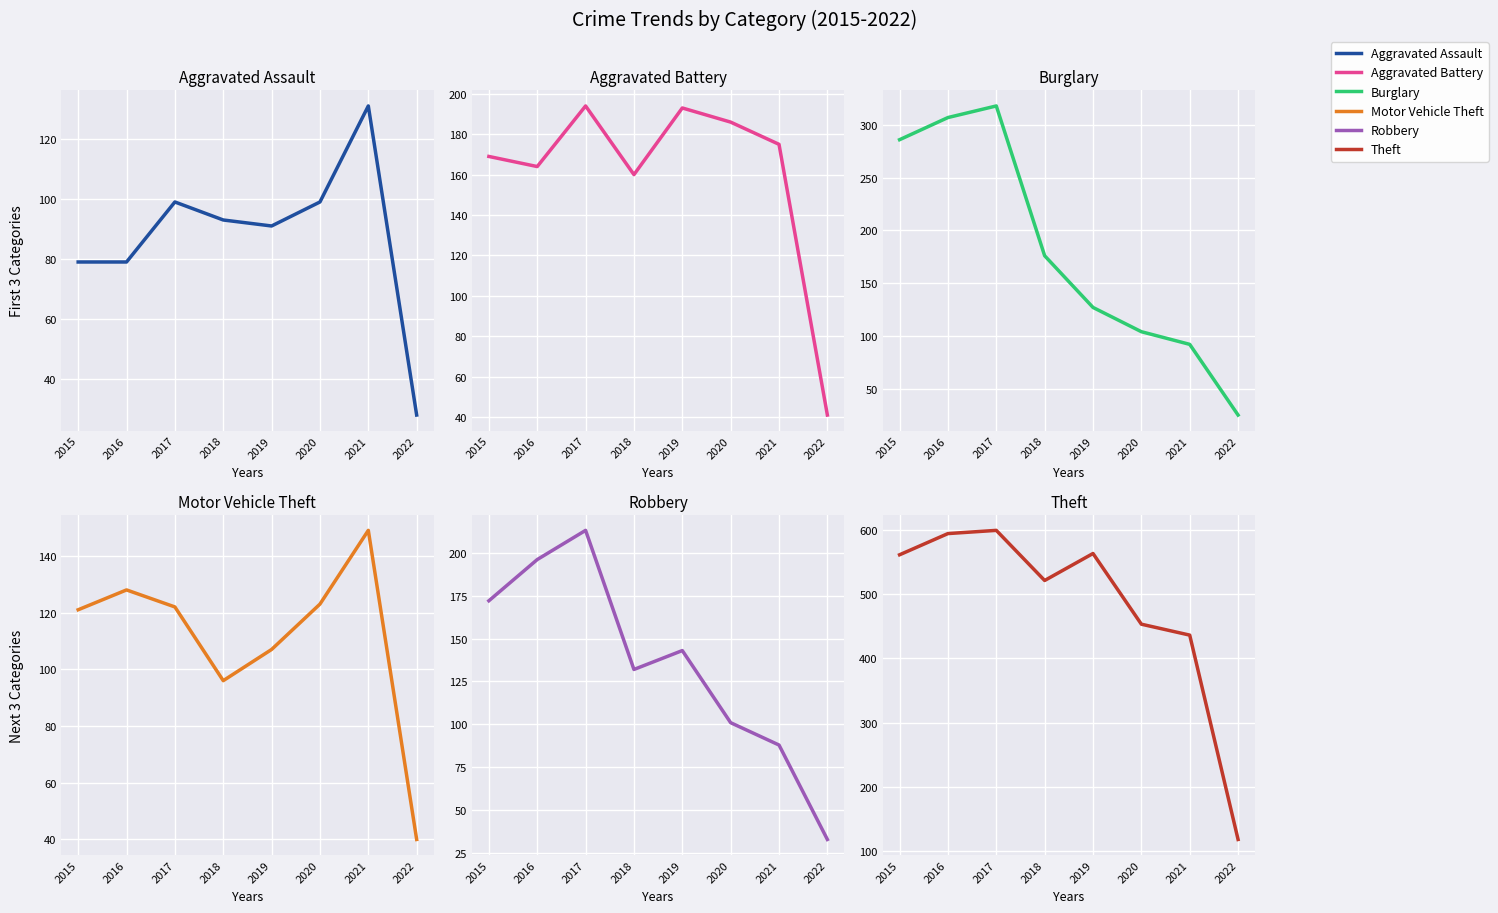

Does the chart display data point markers on the line(s)?

No